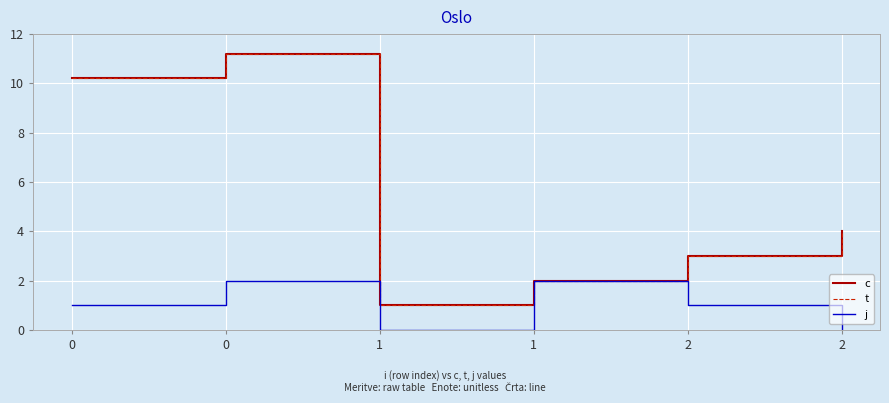

True or false: c has a value of 5.9 at 0.

False